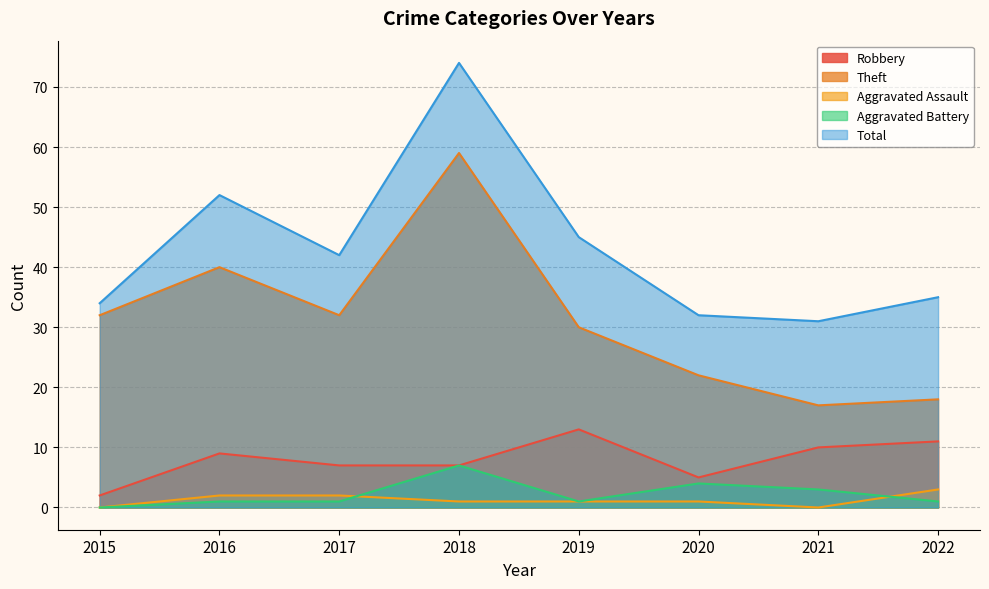

How many values in Aggravated Assault are above zero?

6